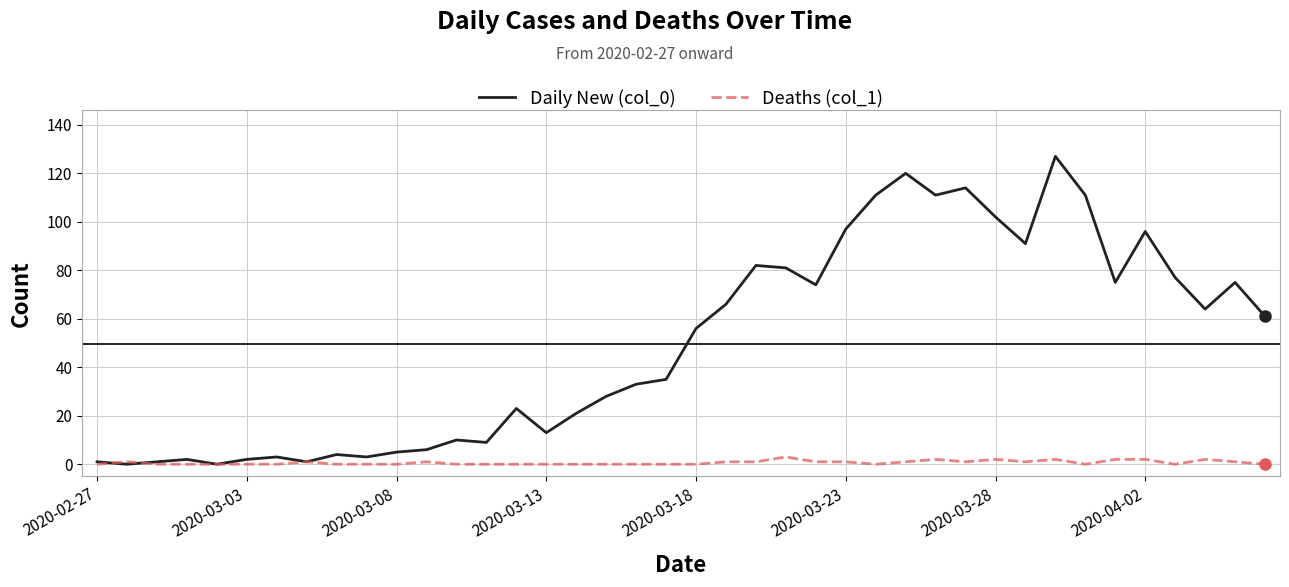

What are all the series names shown in the legend?

Daily New (col_0), Deaths (col_1)